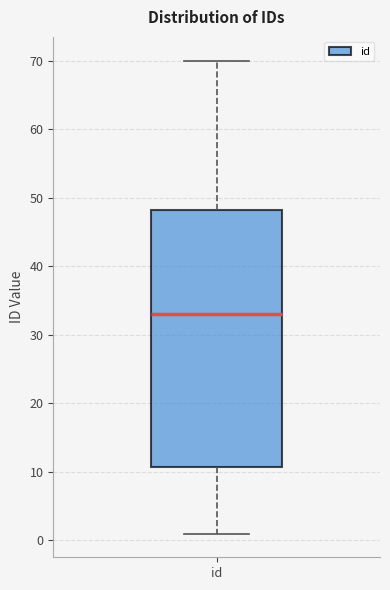

Transcribe this box plot: give where the median line is, the range the box spans, and where the two whiskers end, as read against the y-axis. The values are not printed on the chart, so give them approximately, as read against the axis.

median 33, box 11 to 48, whiskers 1 to 70